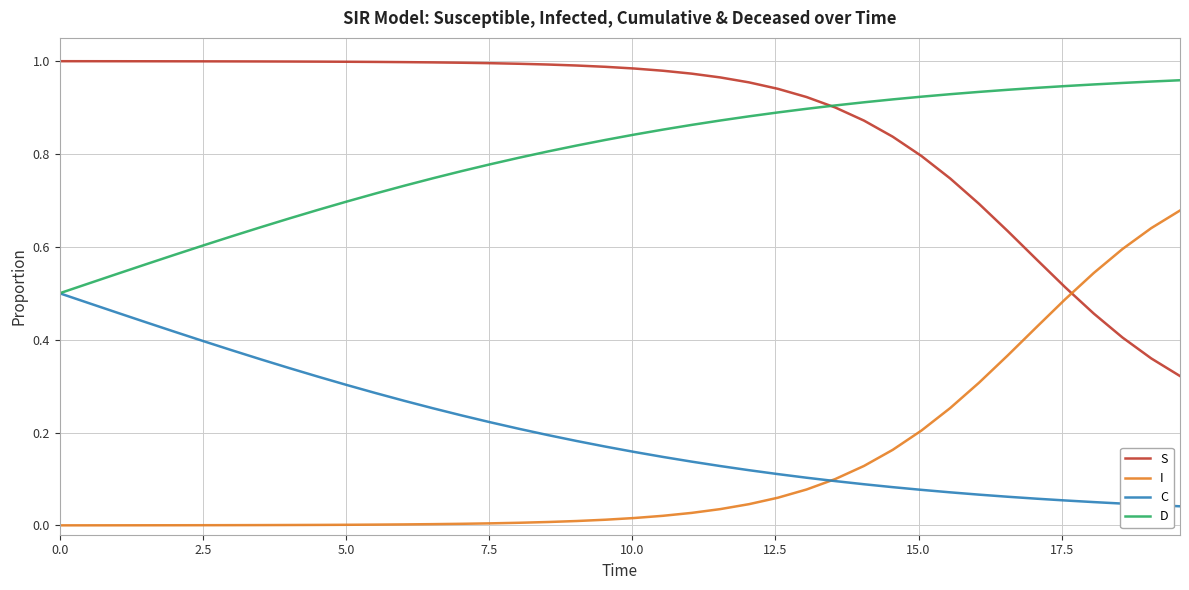

Does the chart have visible grid lines?

Yes